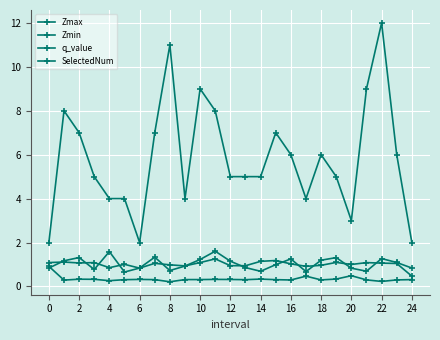

What is the sum of all Zmax values?

25.2